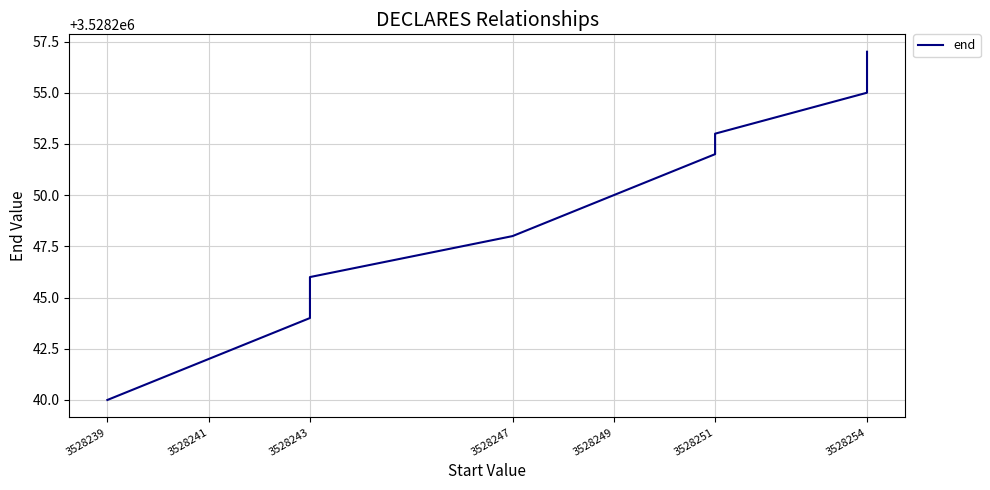

What is the maximum value shown in the chart?

3528257